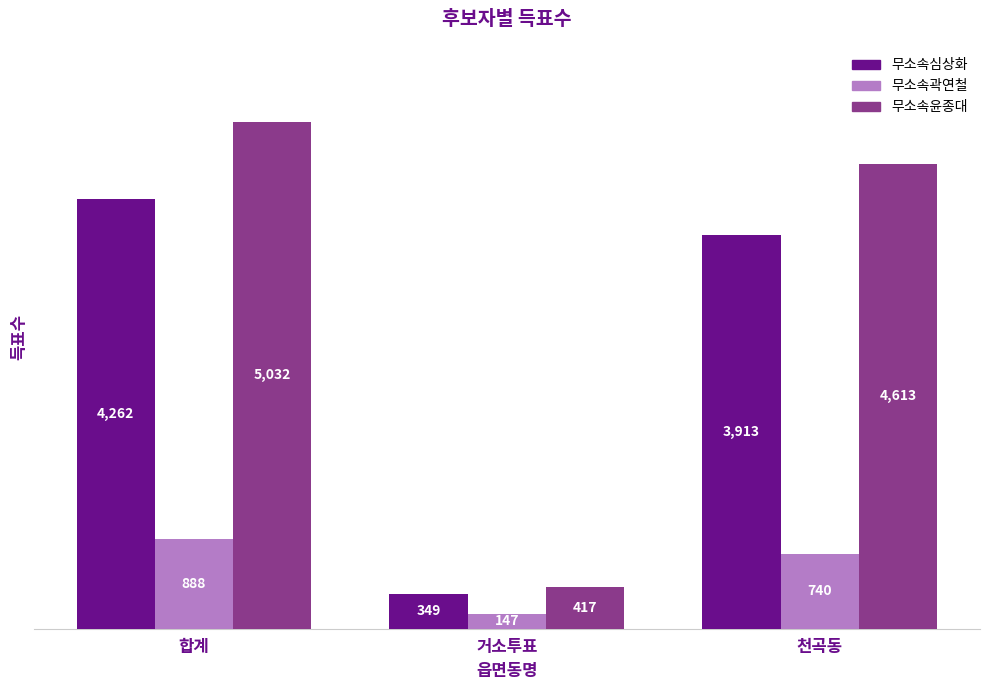

What is the label of the 3rd bar from the left?

천곡동